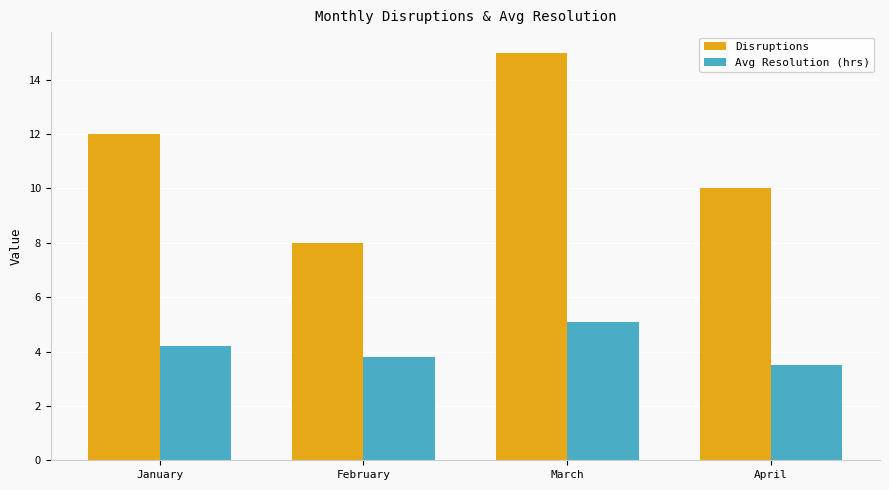

Reading left to right, extract all data points from this chart.

Disruptions: 12.0	8.0	15.0	10.0
Avg Resolution (hrs): 4.2	3.8	5.1	3.5